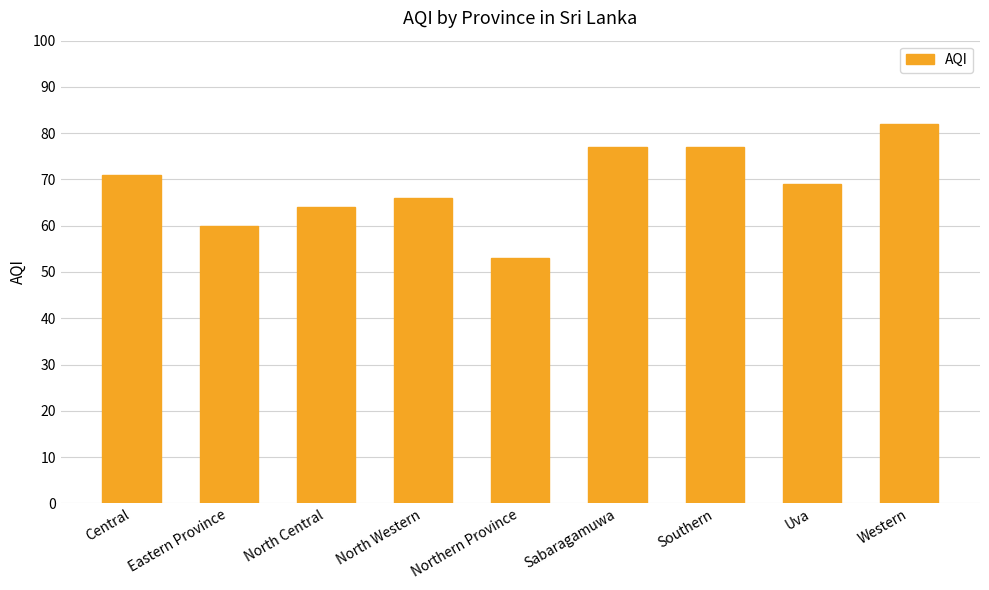

Does the chart contain any negative values?

No